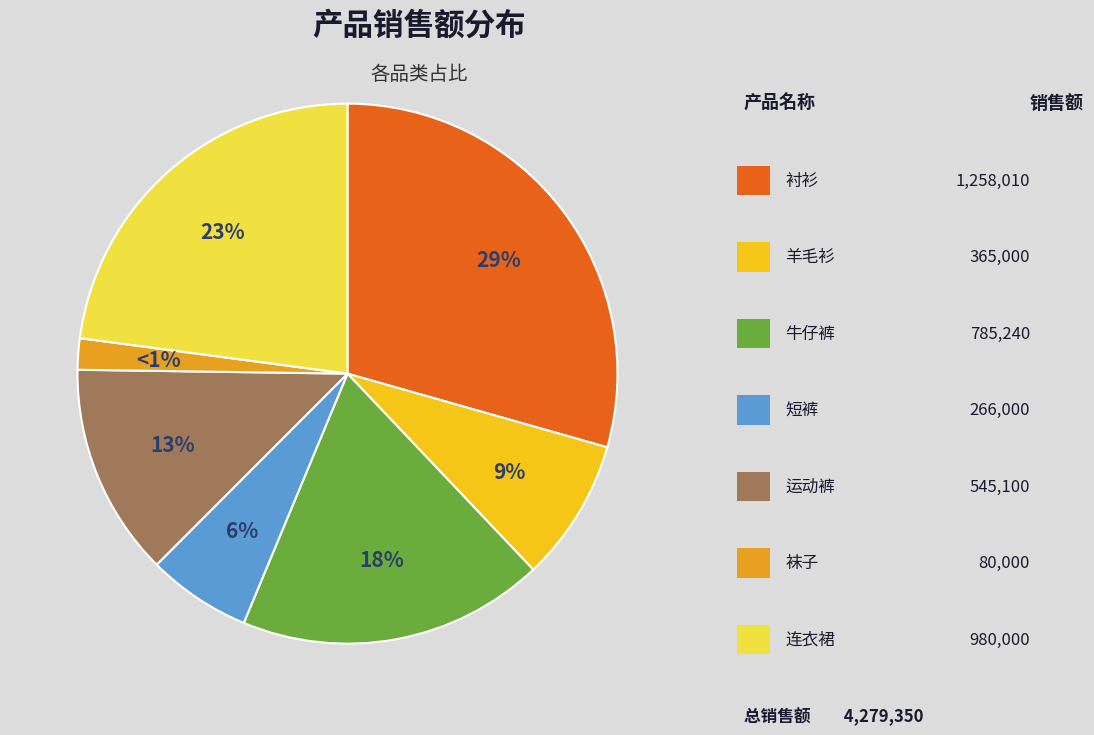

The 衬衫 slice represents 18% of the pie. True or false?

False